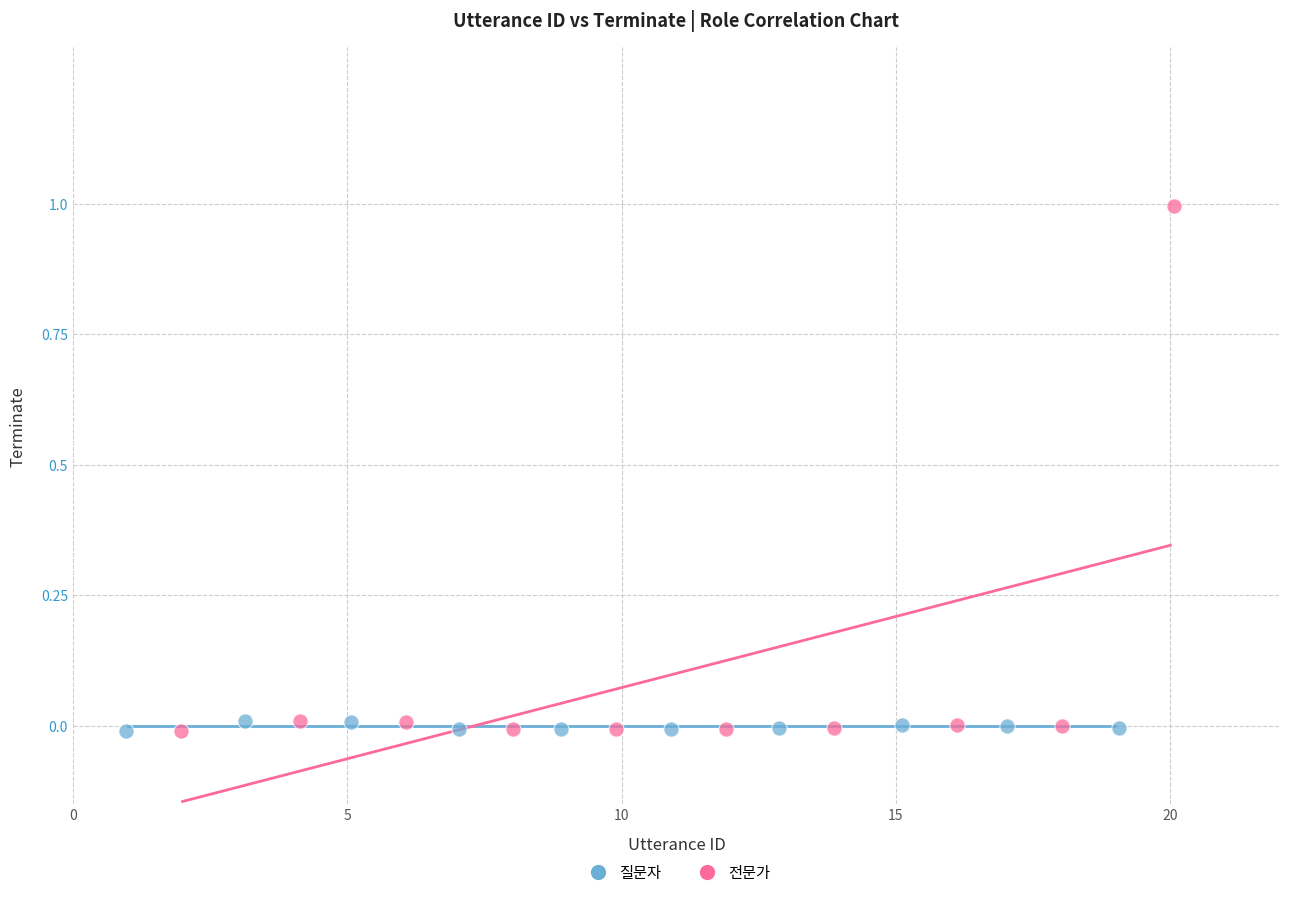

Which series has the largest Y range (max minus min)?

전문가